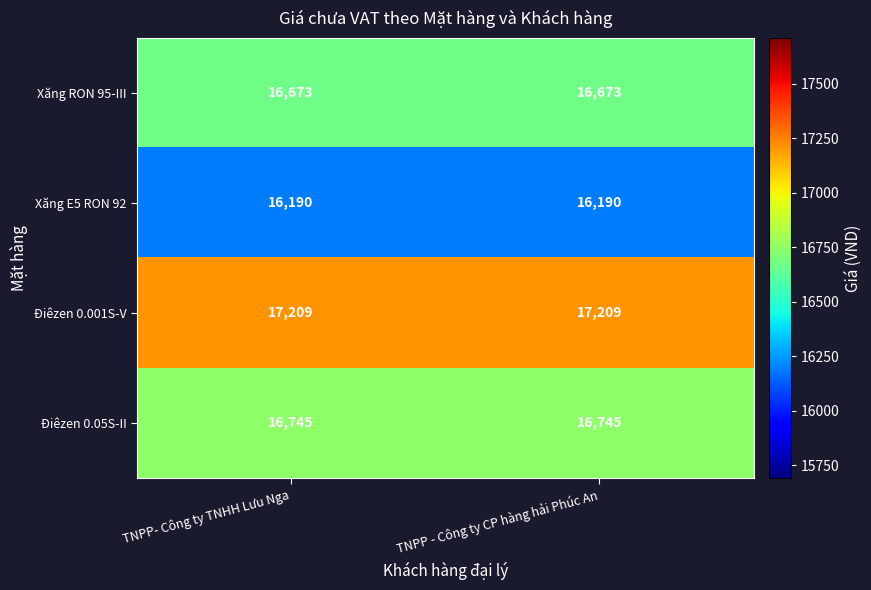

What is the greatest value displayed?

17209